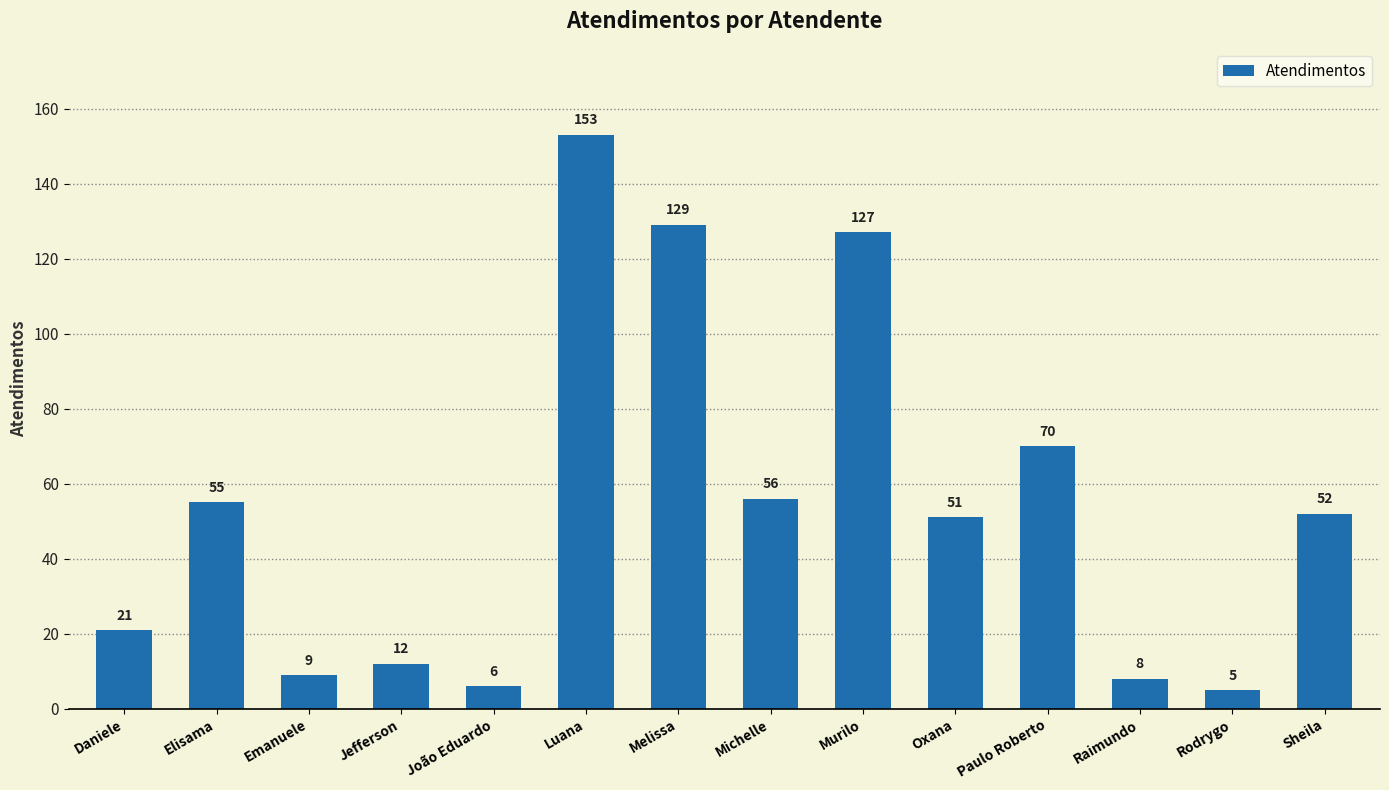

True or false: the data shows 6 at Jefferson.

False